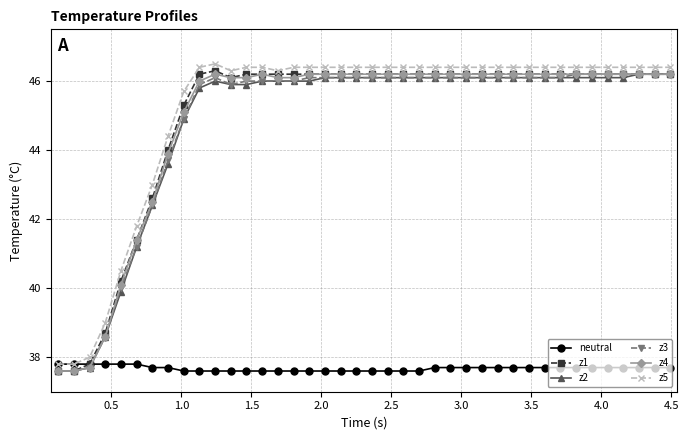

What is the average value of the z1 series?

44.9